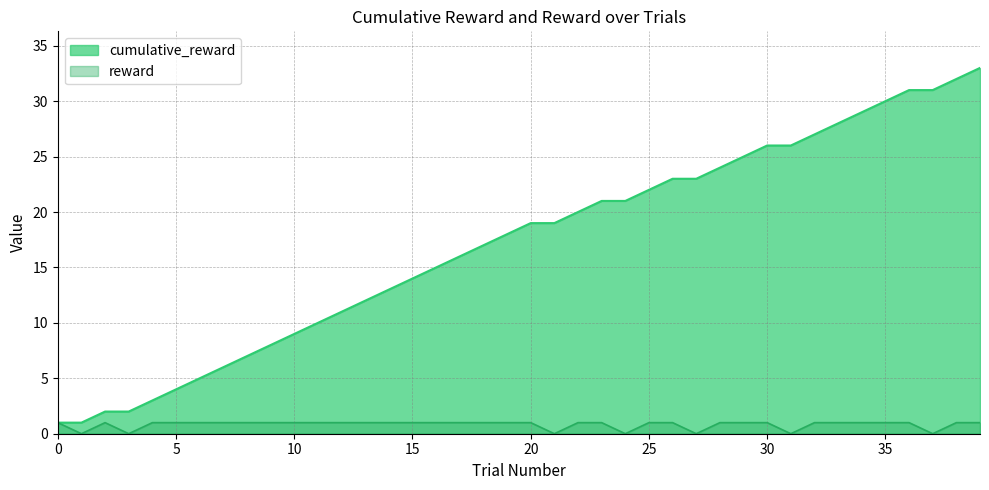

Reading left to right, what are all the values shown in this chart?

cumulative_reward: 0=1	1=1	2=2	3=2	4=3	5=4	6=5	7=6	8=7	9=8	10=9	11=10	12=11	13=12	14=13	15=14	16=15	17=16	18=17	19=18	20=19	21=19	22=20	23=21	24=21	25=22	26=23	27=23	28=24	29=25	30=26	31=26	32=27	33=28	34=29	35=30	36=31	37=31	38=32	39=33
reward: 0=1	1=0	2=1	3=0	4=1	5=1	6=1	7=1	8=1	9=1	10=1	11=1	12=1	13=1	14=1	15=1	16=1	17=1	18=1	19=1	20=1	21=0	22=1	23=1	24=0	25=1	26=1	27=0	28=1	29=1	30=1	31=0	32=1	33=1	34=1	35=1	36=1	37=0	38=1	39=1